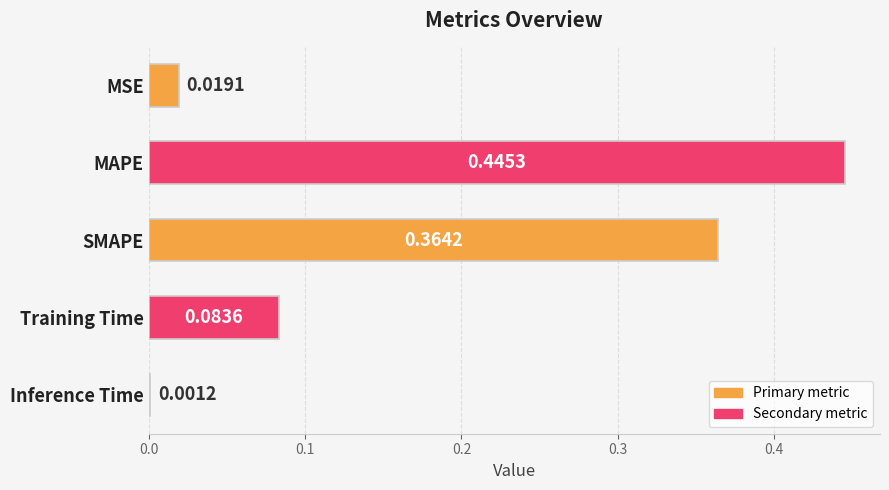

At which category does the chart reach its peak across all series?

MAPE